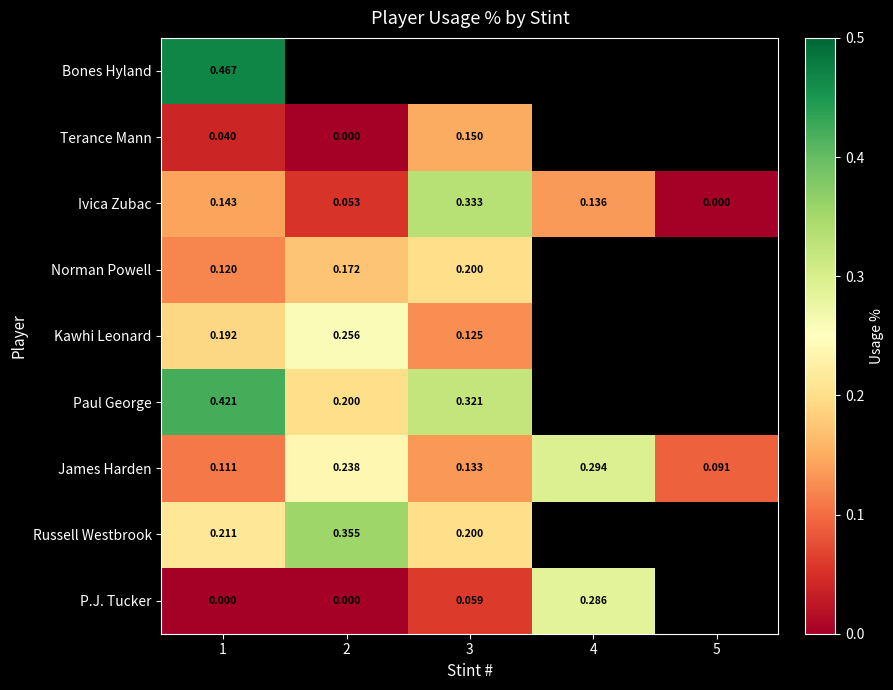

Is the value of Norman Powell at 1 greater than the value of P.J. Tucker at 4?

No